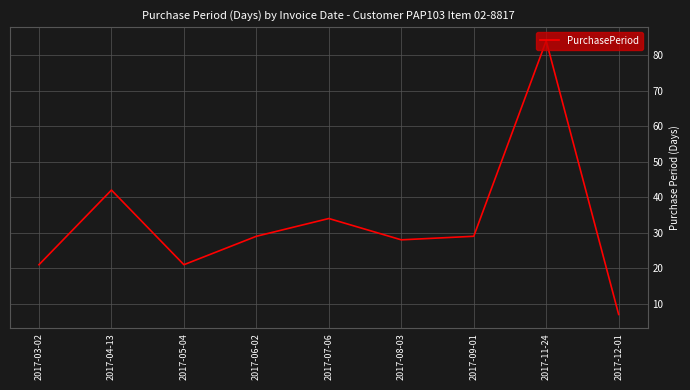

What is the ratio of the value at 2017-11-24 to the value at 2017-03-02?

4.0